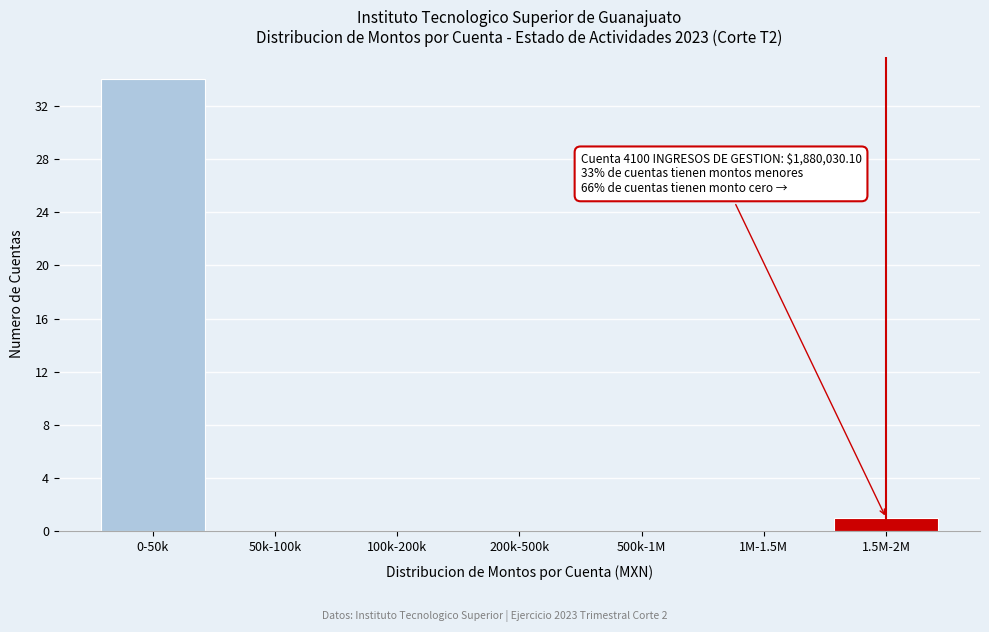

Reading right to left, what are all the values shown in this chart?

1.5M-2M=1	1M-1.5M=0	500k-1M=0	200k-500k=0	100k-200k=0	50k-100k=0	0-50k=34